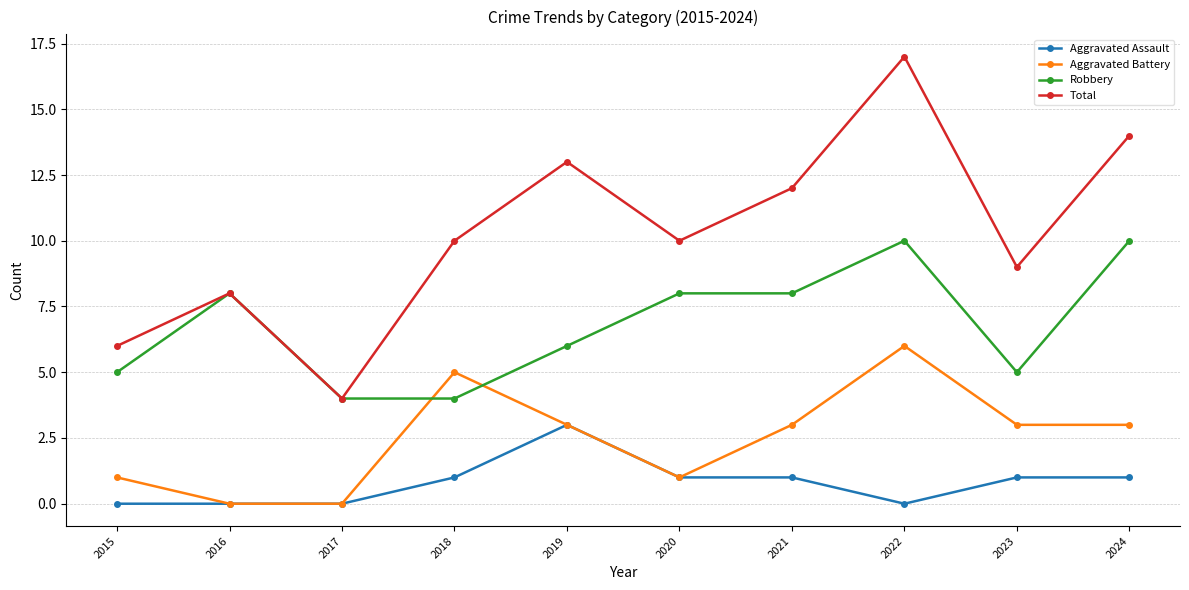

Which category has the highest value in the Aggravated Assault series?

2019